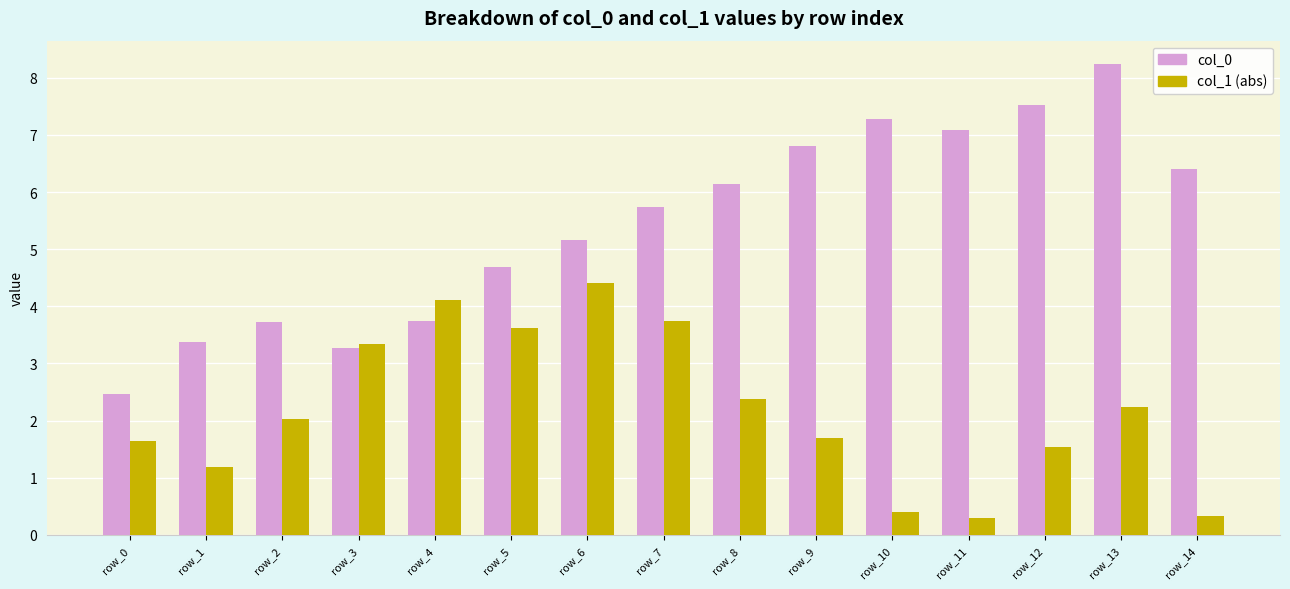

Which series changed the most between row_6 and row_10?

col_1 (abs)